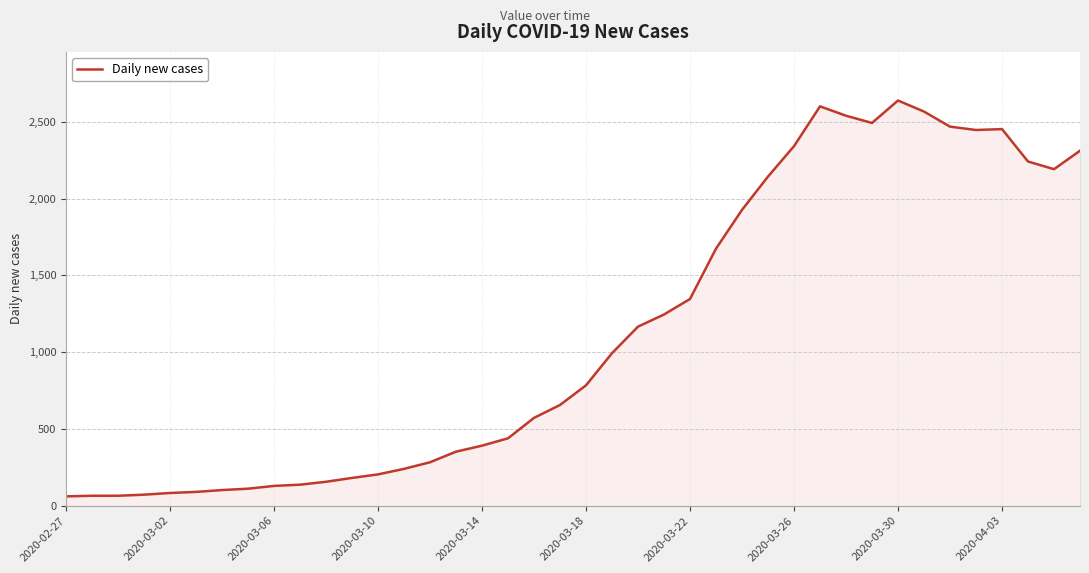

What is the minimum value shown in the chart?

61